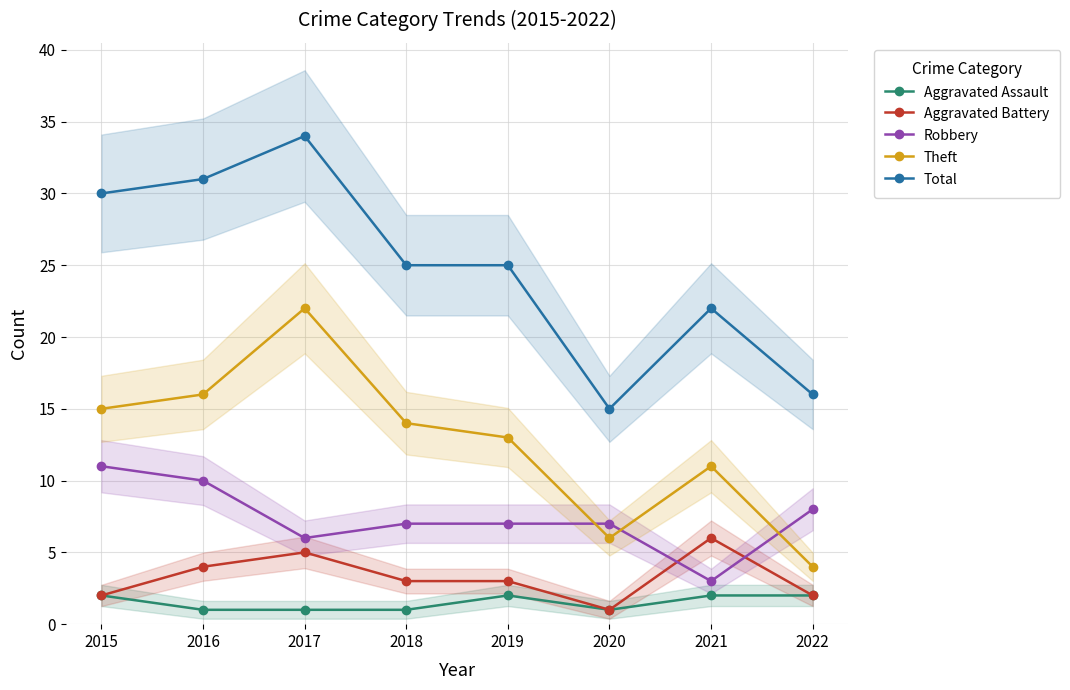

How many data points in Total are less than 25?

3